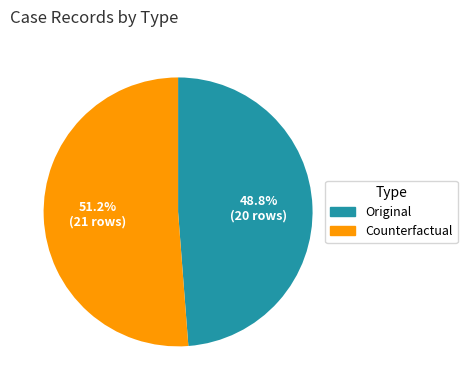

Is the sum of Counterfactual and Original greater than half?

Yes